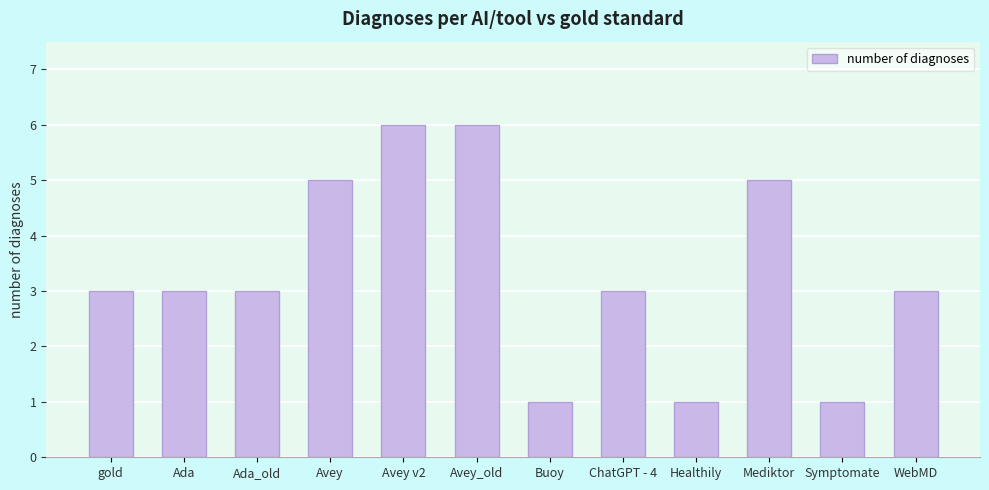

Between Ada and Avey, which is larger?

Avey